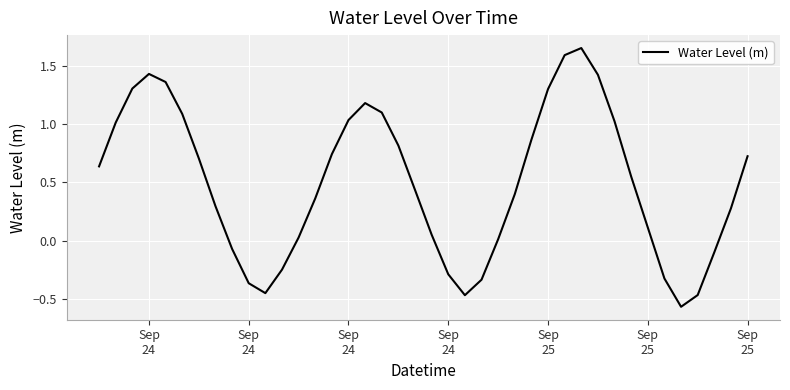

How many positive values are there?

29